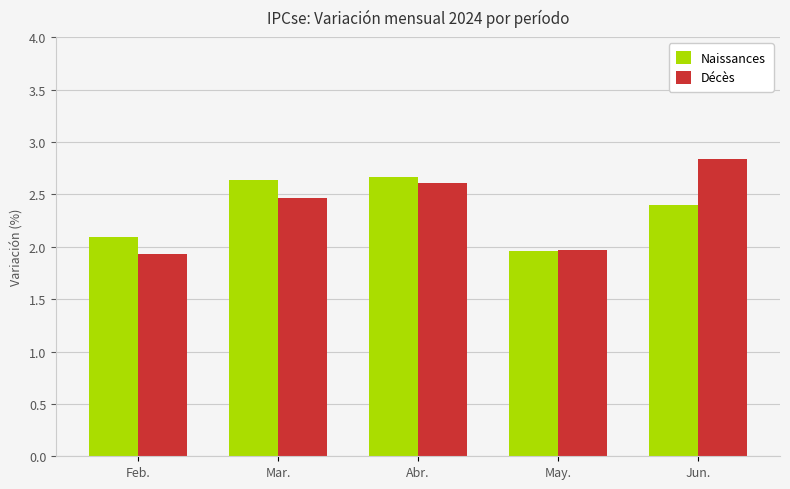

True or false: Décès has a value of 5.0 at Jun..

False